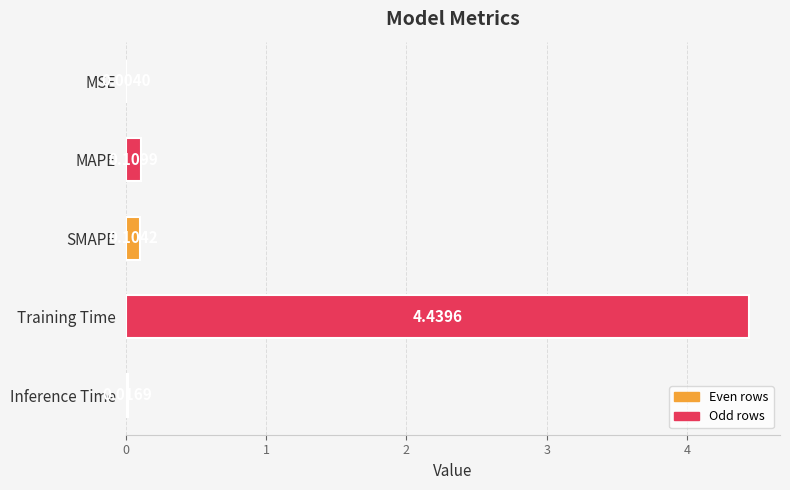

Which label corresponds to the largest value in the chart?

Training Time